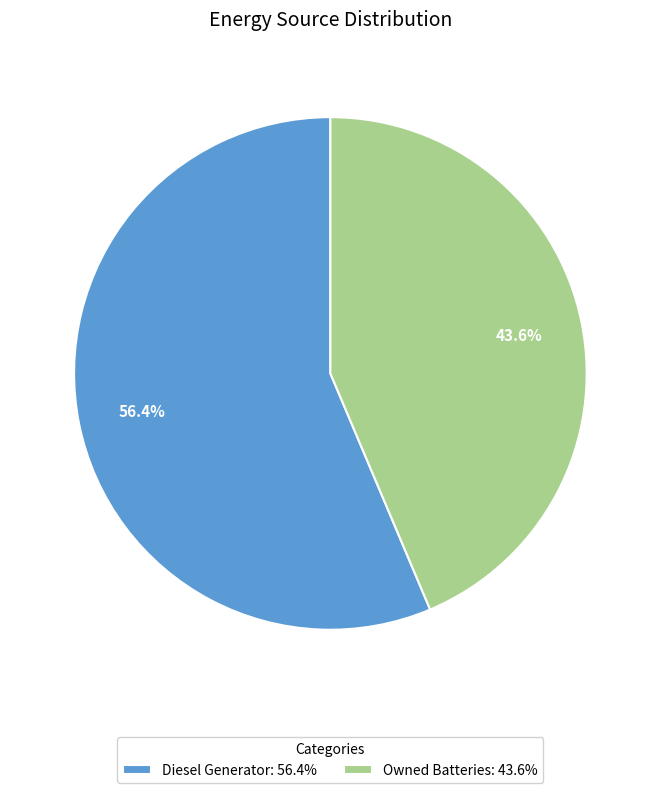

Count the number of slices in the pie.

2